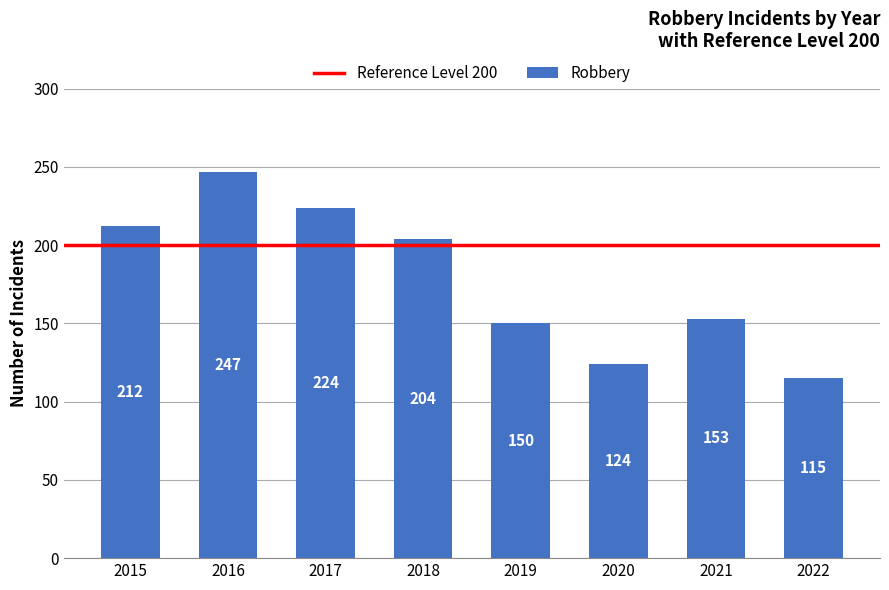

Where is the data nearest to the value 181?

2018